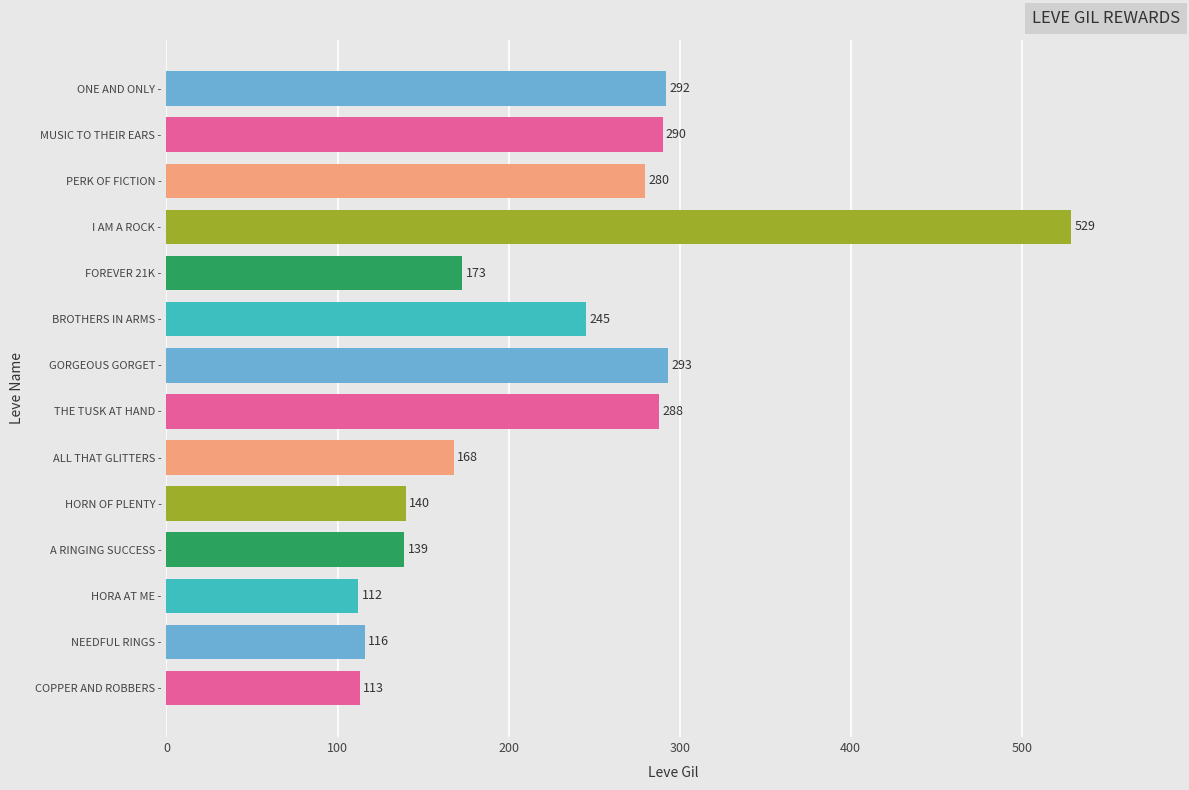

Reading bottom to top, what are all the values shown in this chart?

113	116	112	139	140	168	288	293	245	173	529	280	290	292